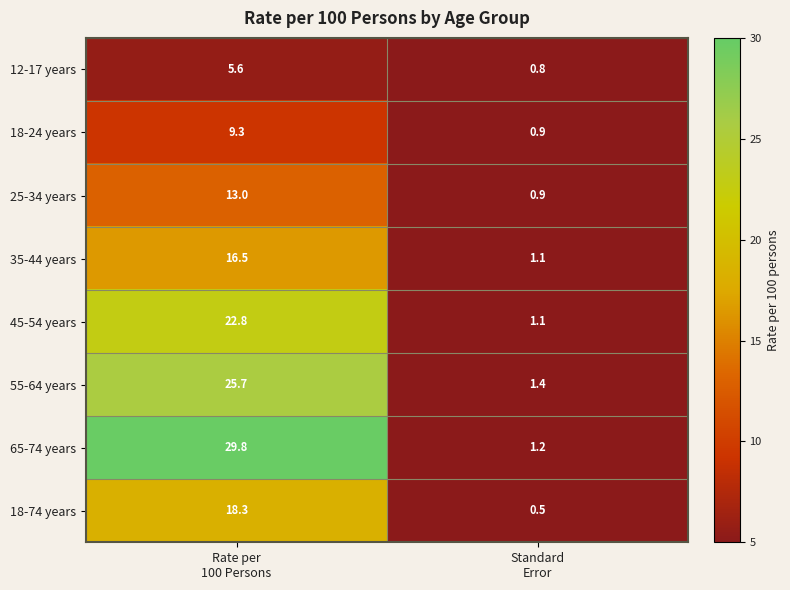

List the series in order of their peak value, lowest first.

12-17 years, 18-24 years, 25-34 years, 35-44 years, 18-74 years, 45-54 years, 55-64 years, 65-74 years